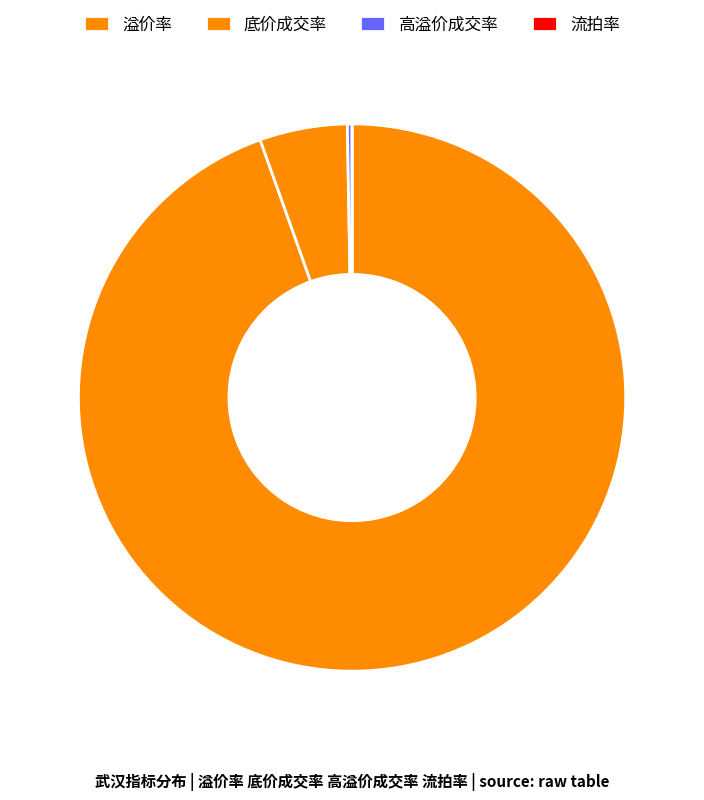

Which slice is the smallest?

流拍率